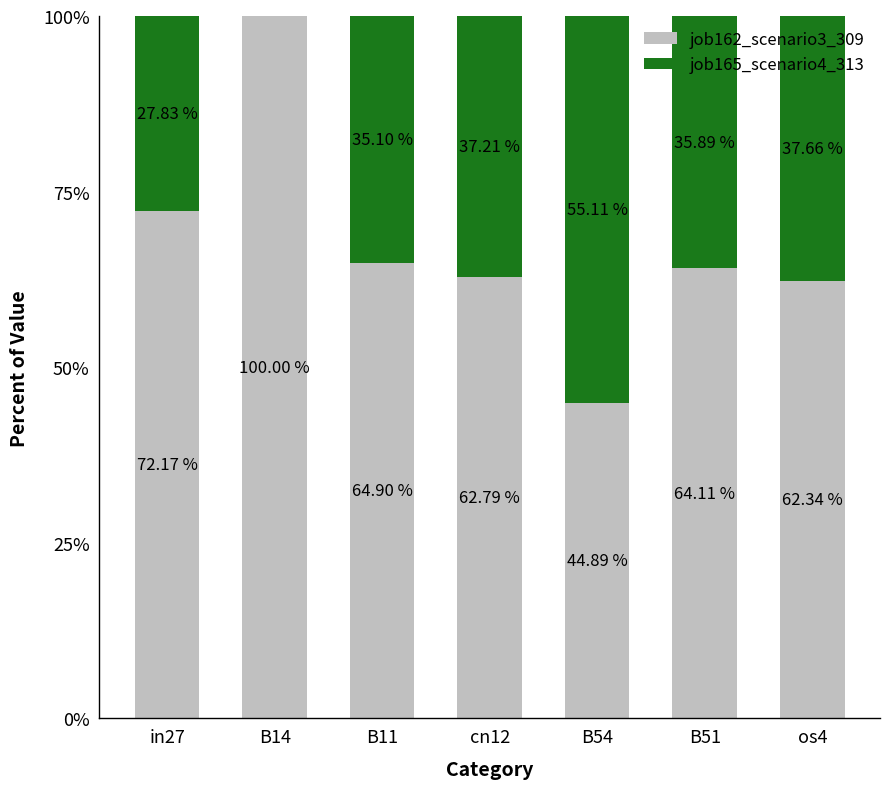

What is the sum of the job162_scenario3_309 values at in27 and cn12?

135.0